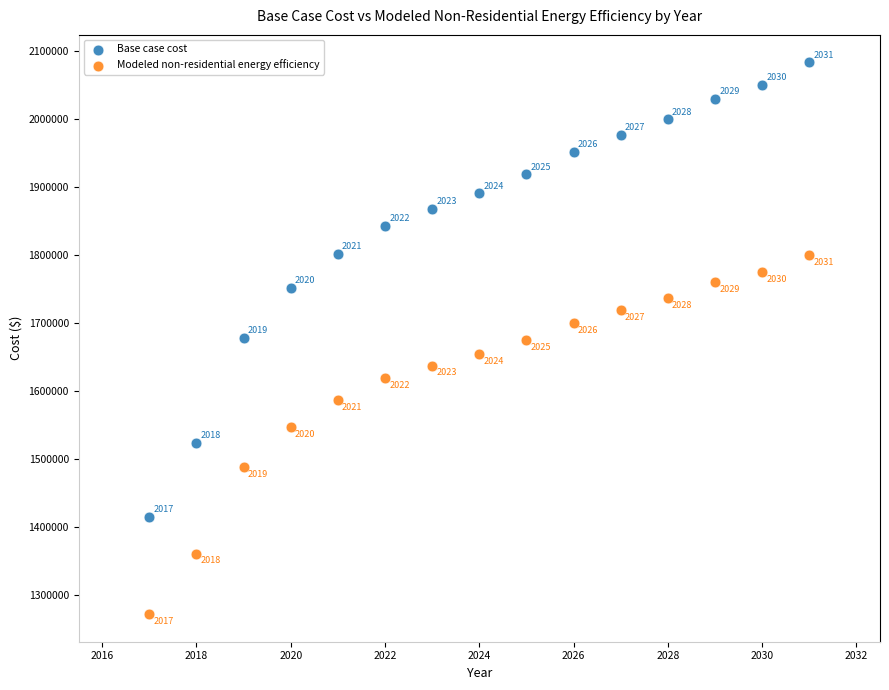

Which series contains the lowest Y value?

Modeled non-residential energy efficiency